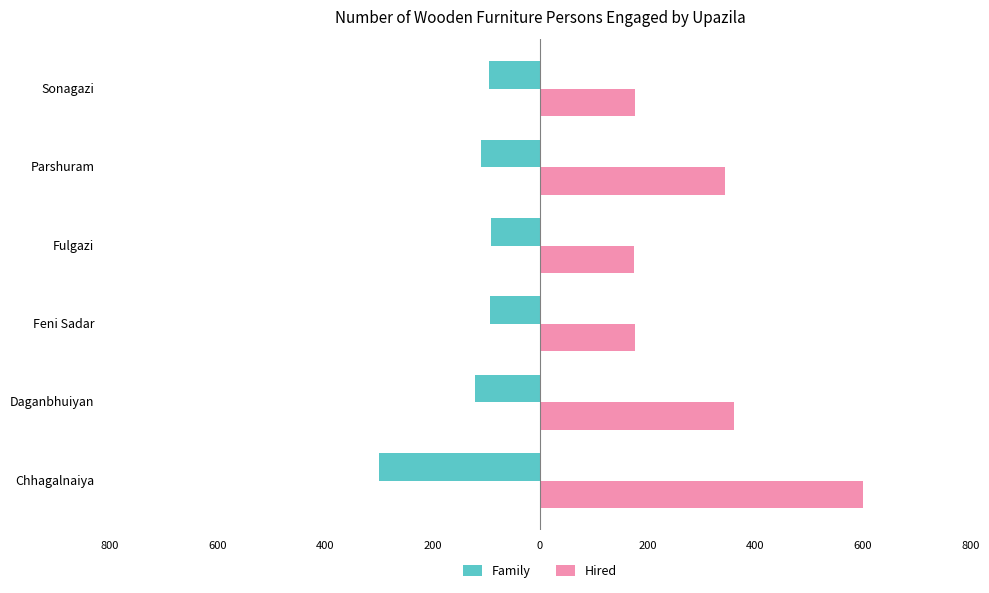

What are all the series names shown in the legend?

Family, Hired